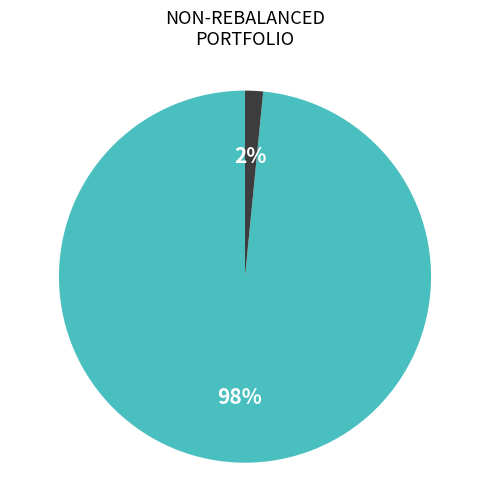

How many slices are in this pie chart?

2